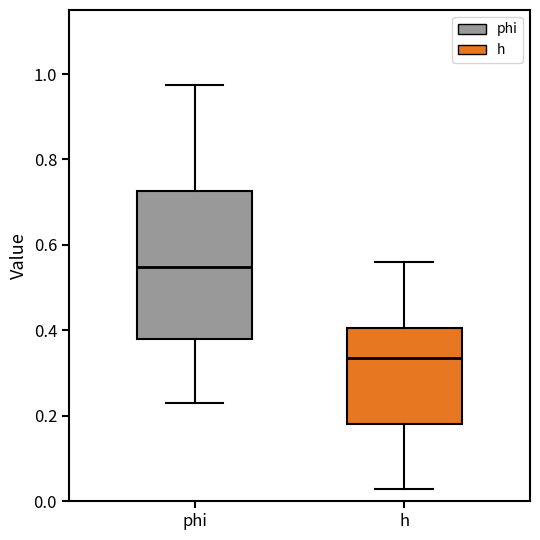

Reading left to right, read every box against the y-axis: the position of its median line, the range the box covers, and the ends of its whiskers. The values are not printed on the chart, so give them approximately, as read against the axis.

phi: median 0.54, box 0.38 to 0.72, whiskers 0.24 to 0.98
h: median 0.34, box 0.18 to 0.40, whiskers 0.02 to 0.56